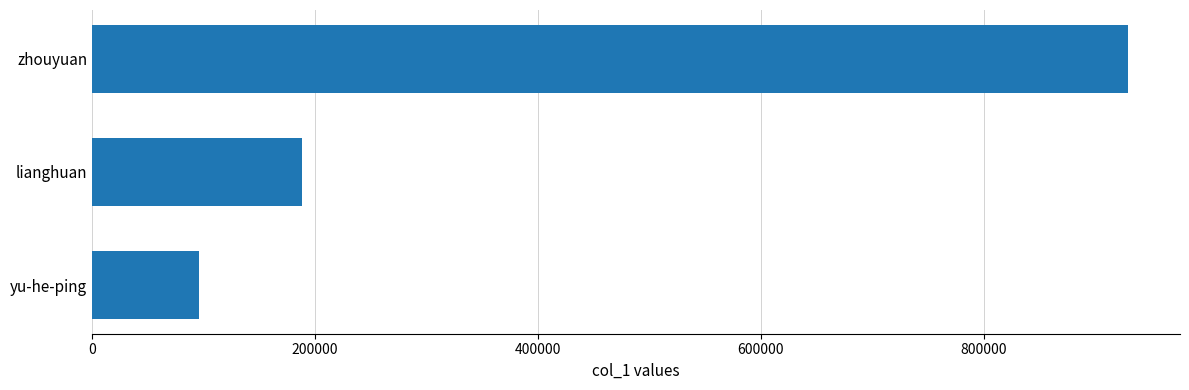

List the labels in order of value, largest first.

zhouyuan, lianghuan, yu-he-ping